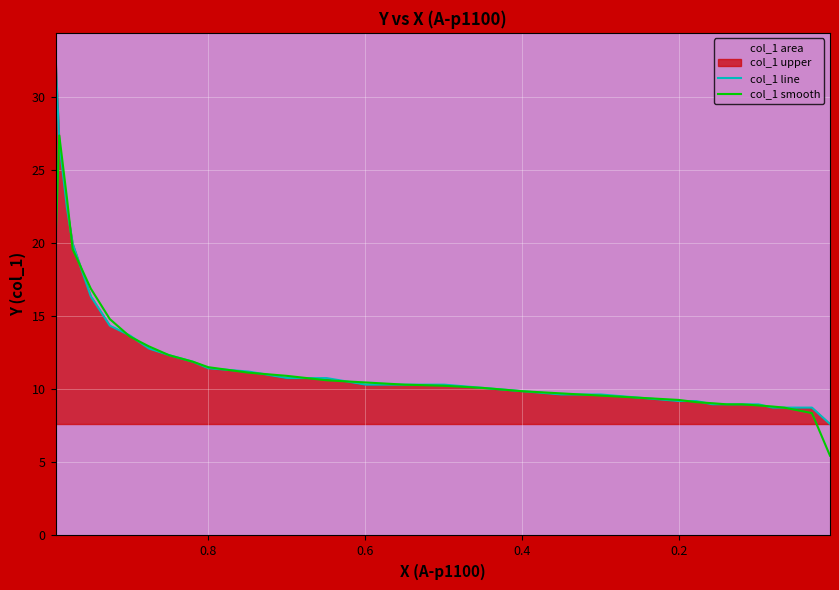

How many lines are shown in the chart?

2